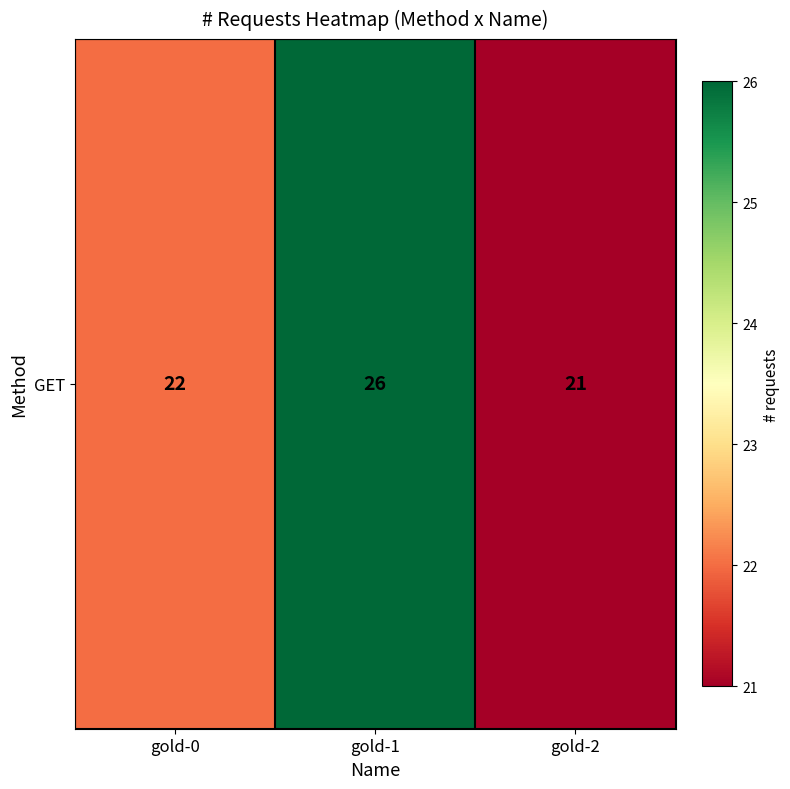

What is the greatest value displayed?

26